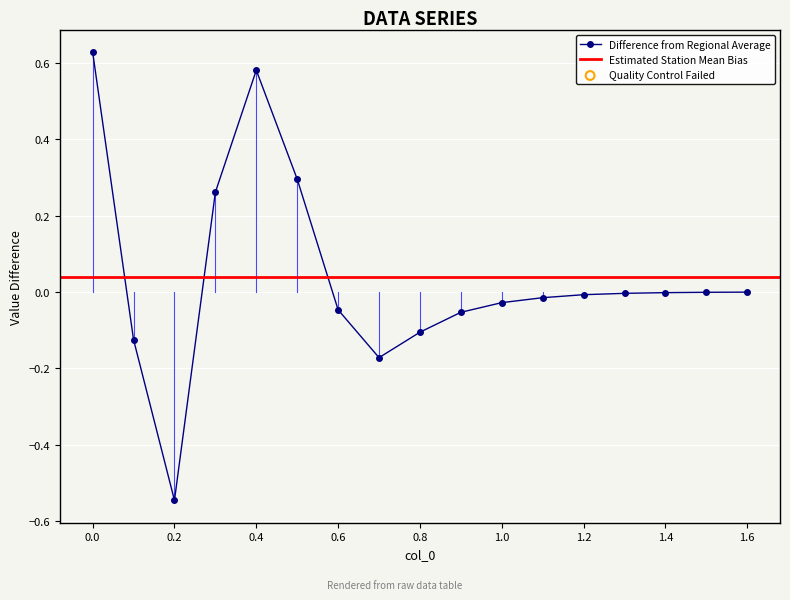

What is the change in value from 0.3 to 1.3?

-0.3